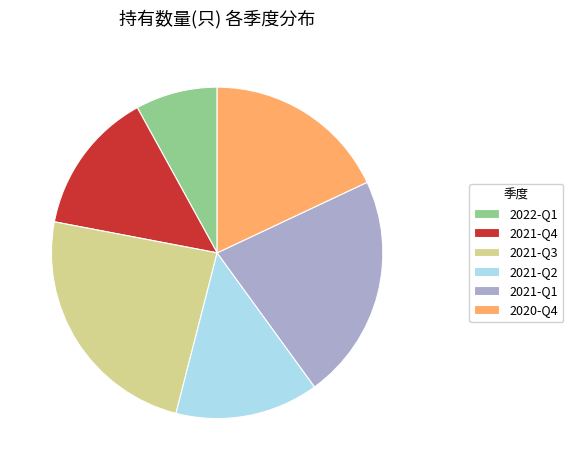

Is 2020-Q4 the majority of the pie?

No